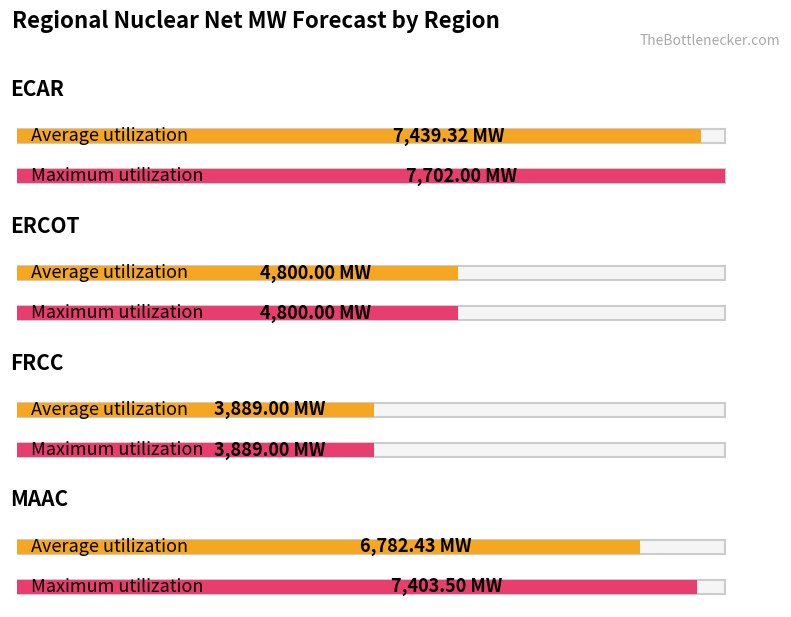

The Average utilization series shows 3889.0 at FRCC. True or false?

True